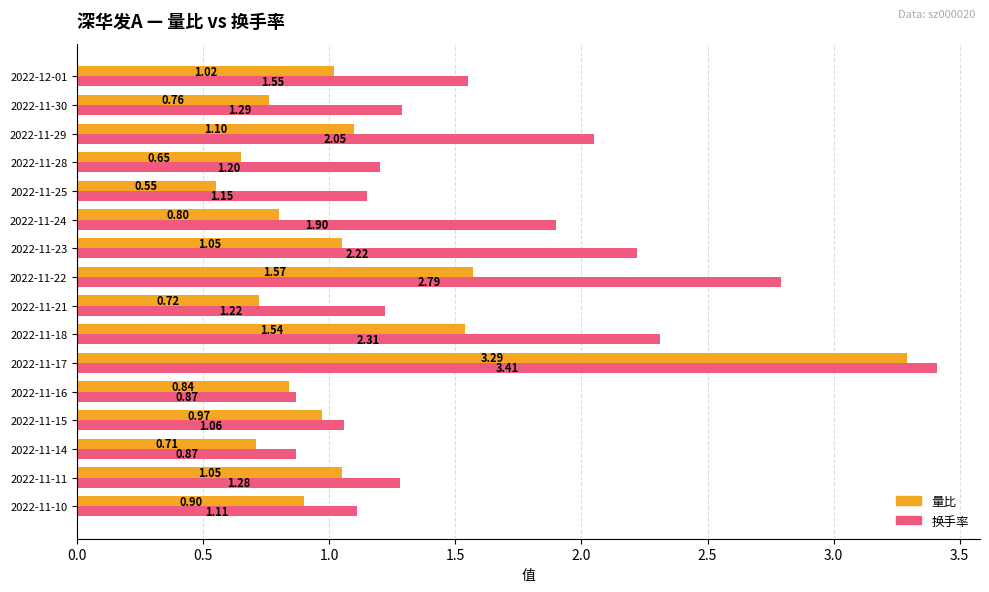

What is the difference between the maximum and minimum values in the 量比 series?

2.7